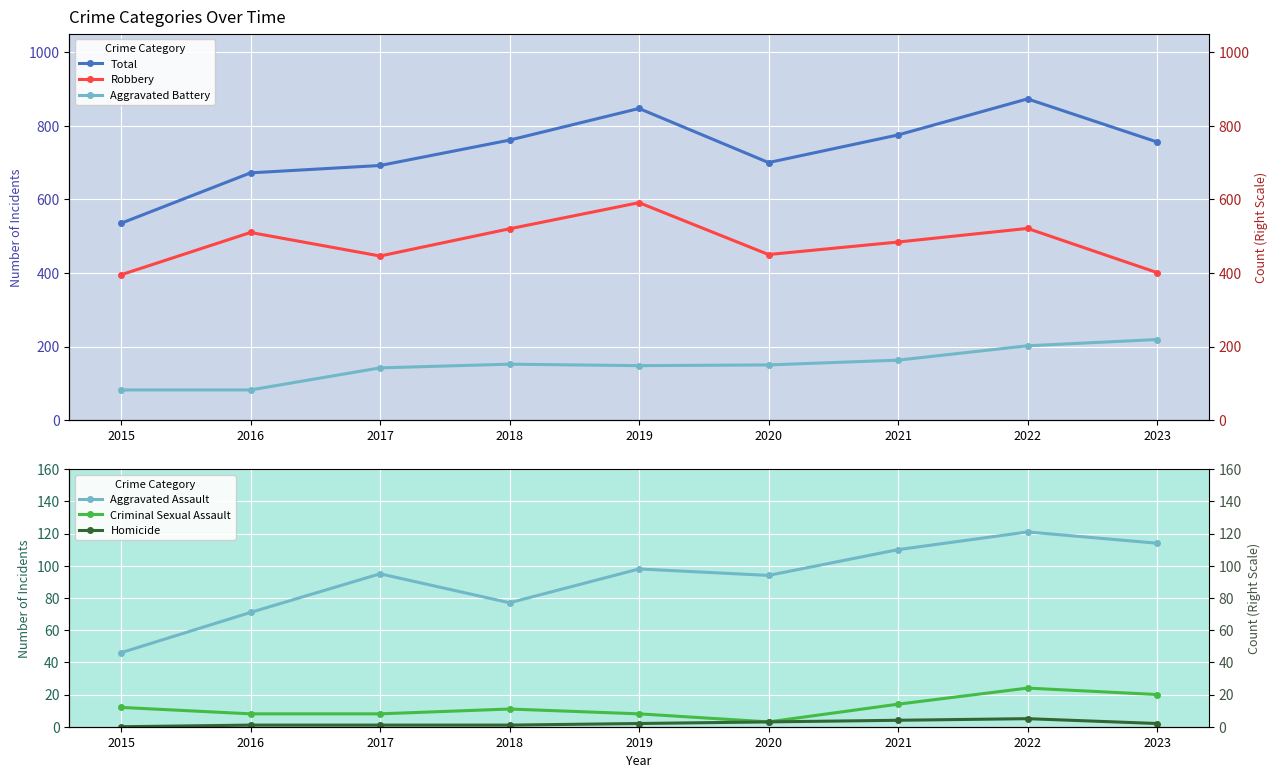

What is the average value of the Aggravated Assault series?

92